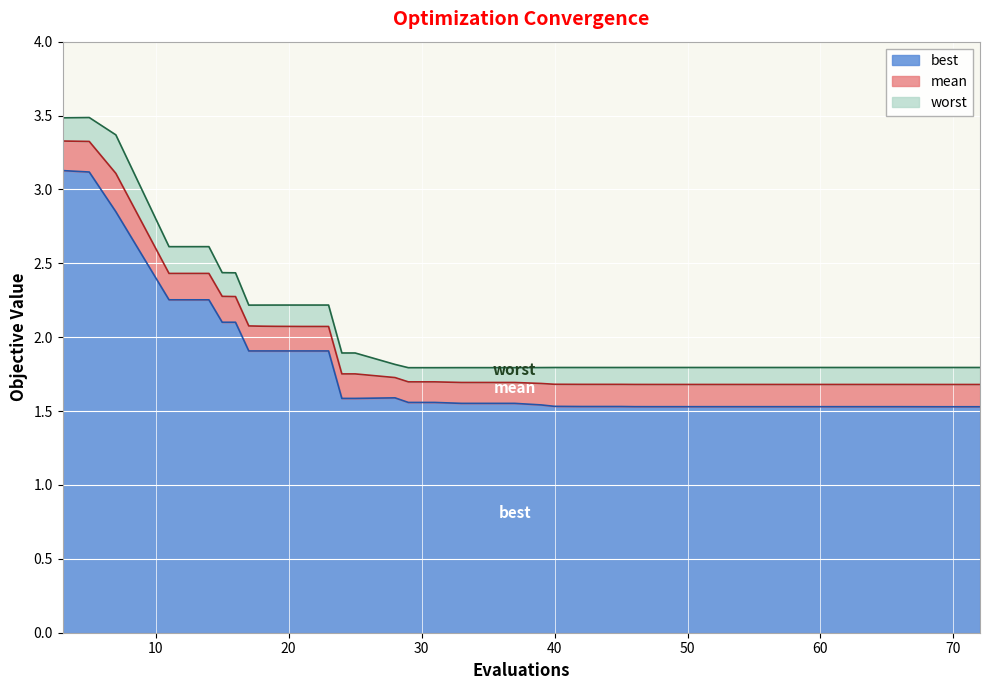

What is the lowest value of the best series?

1.5